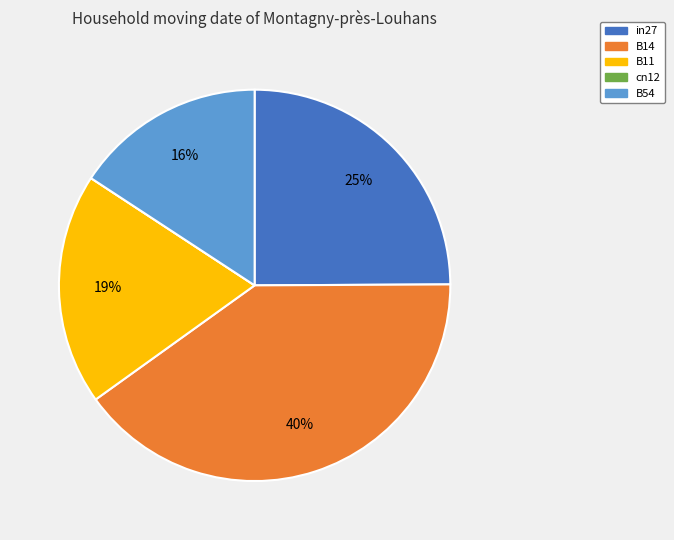

Is there a majority slice in this chart?

No